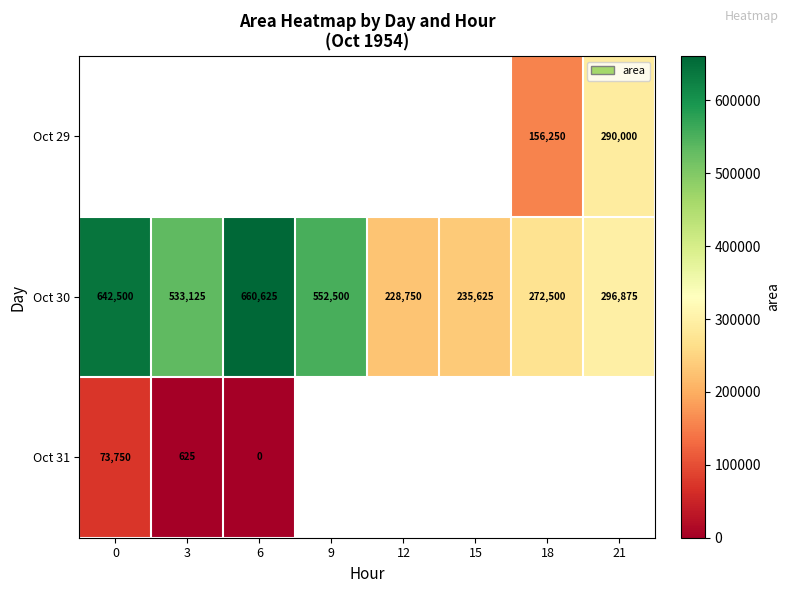

Which category has the highest value across all series?

6